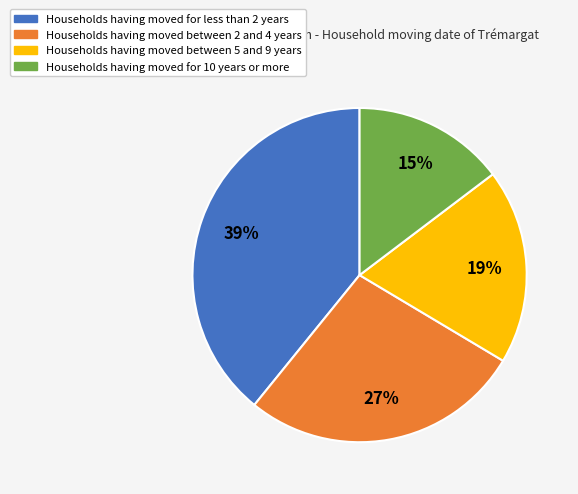

To the nearest percent, what is the average slice percentage?

25%